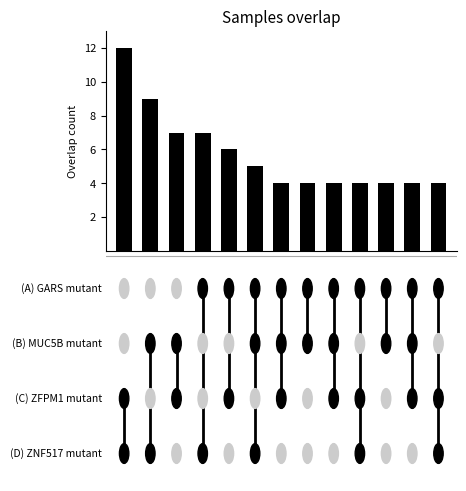

How many categories are shown in the chart?

13